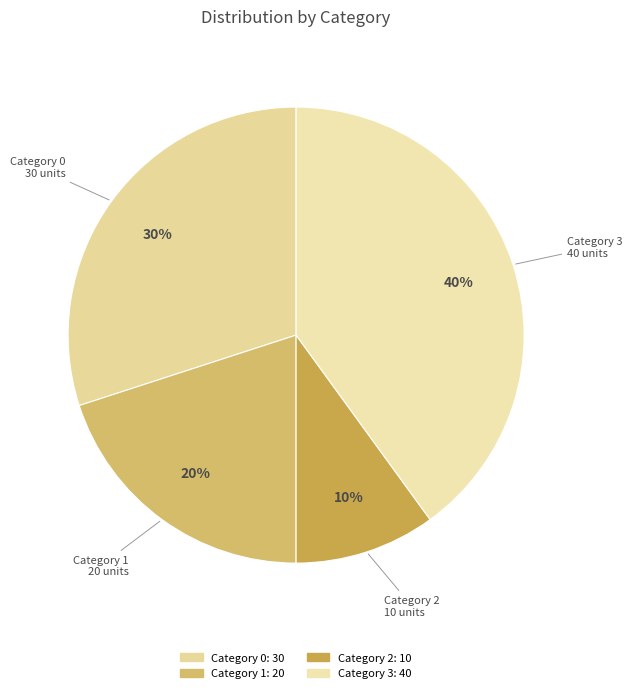

To the nearest percent, what is the difference between the largest and smallest slice percentages?

30%